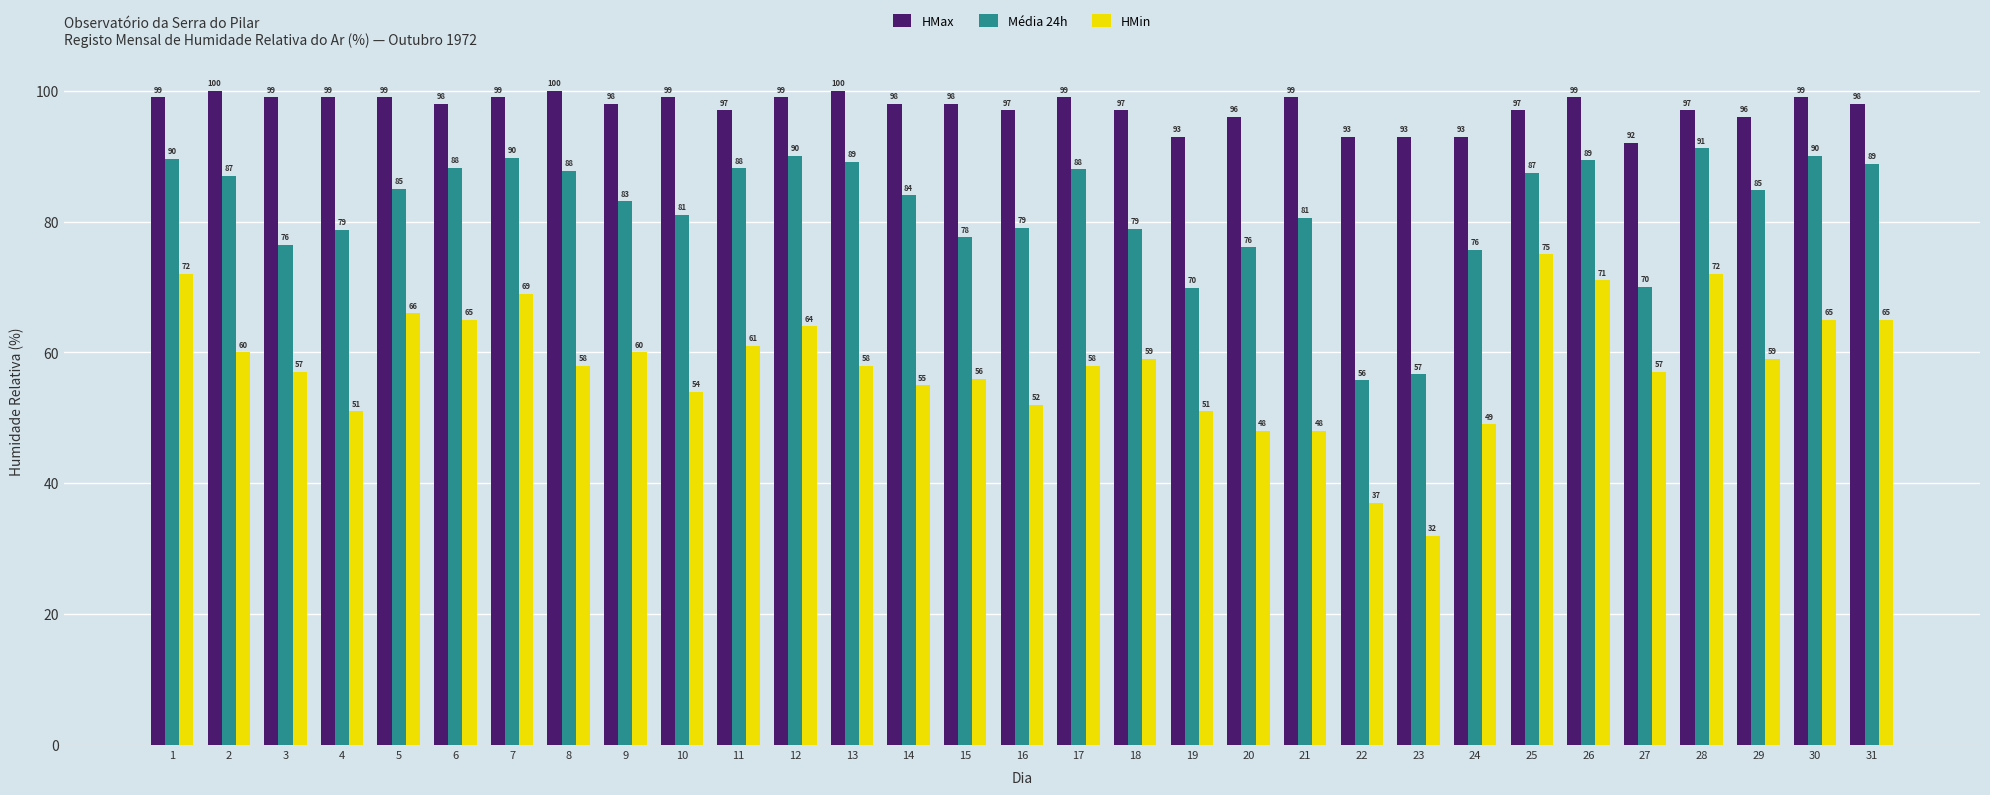

At how many categories does at least one series exceed 83?

31